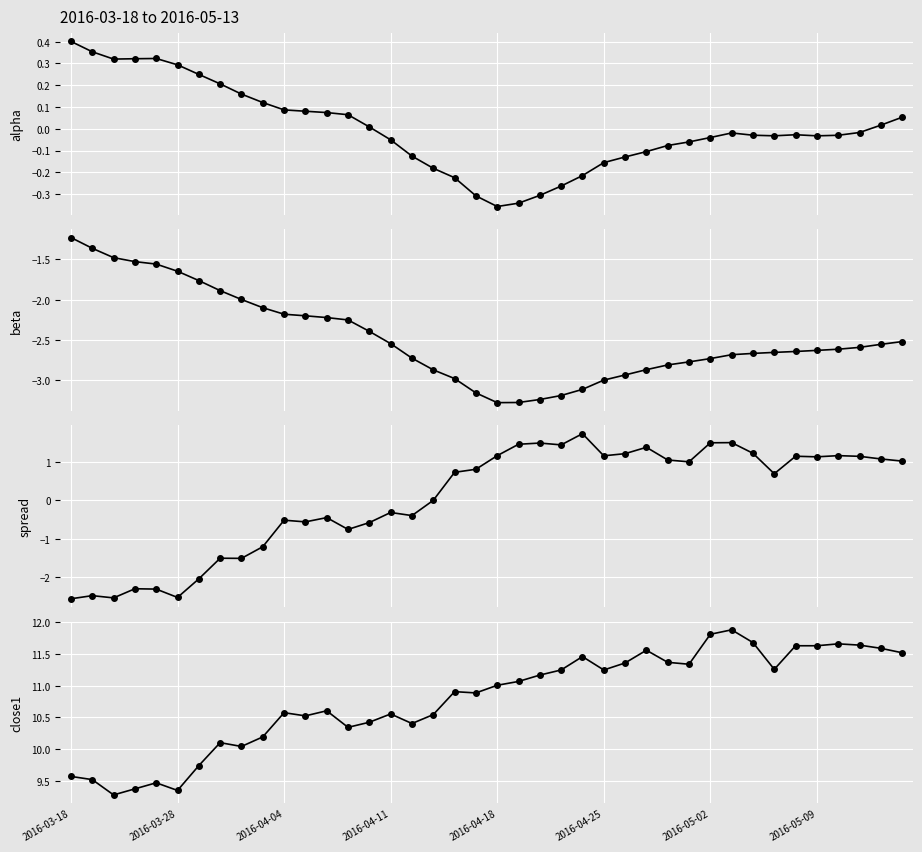

How many data points does each series have?

40